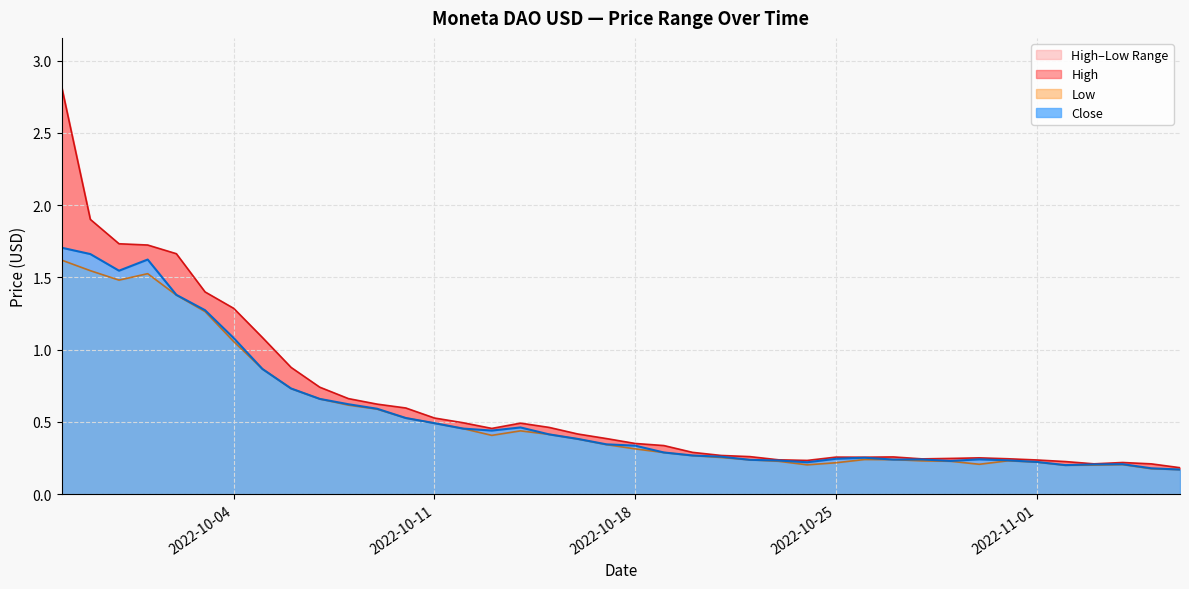

List the labels in order of High value, smallest first.

2022-11-06, 2022-11-05, 2022-11-03, 2022-11-04, 2022-11-02, 2022-10-24, 2022-11-01, 2022-10-23, 2022-10-28, 2022-10-31, 2022-10-29, 2022-10-30, 2022-10-26, 2022-10-25, 2022-10-27, 2022-10-22, 2022-10-21, 2022-10-20, 2022-10-19, 2022-10-18, 2022-10-17, 2022-10-16, 2022-10-13, 2022-10-15, 2022-10-14, 2022-10-12, 2022-10-11, 2022-10-10, 2022-10-09, 2022-10-08, 2022-10-07, 2022-10-06, 2022-10-05, 2022-10-04, 2022-10-03, 2022-10-02, 2022-10-01, 2022-09-30, 2022-09-29, 2022-09-28